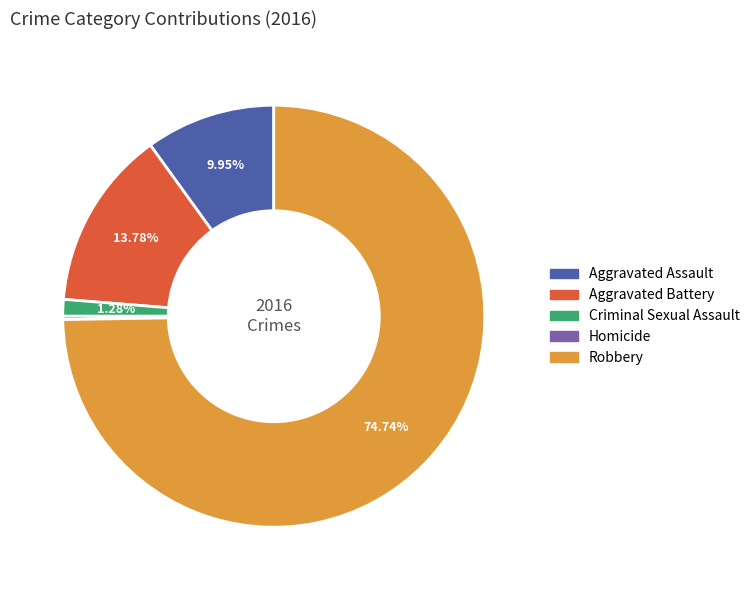

Which category has the biggest portion of the pie?

Robbery